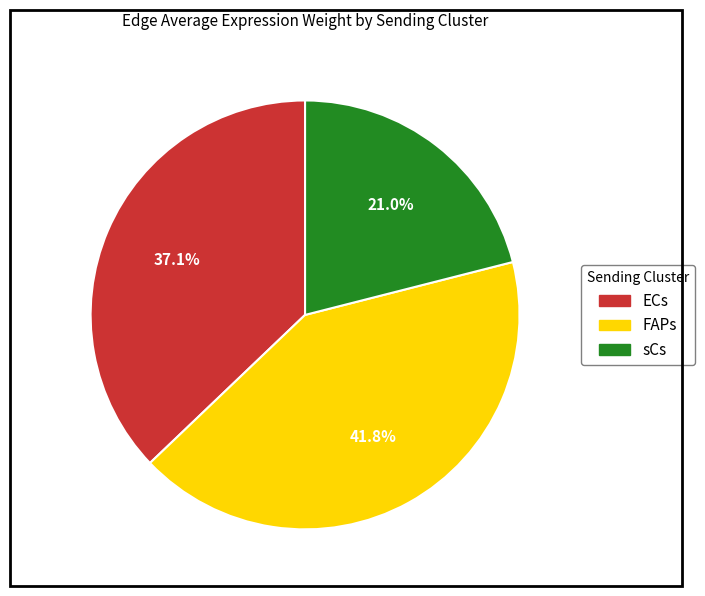

Between ECs and FAPs, which is larger?

FAPs